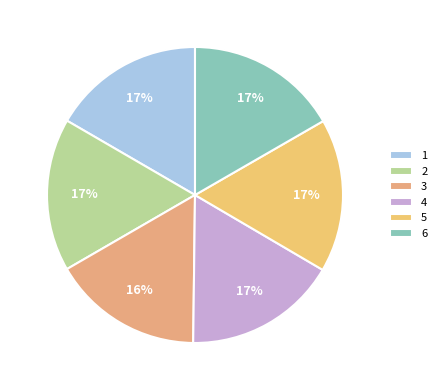

To the nearest percent, what percentage of the pie is 2?

17%